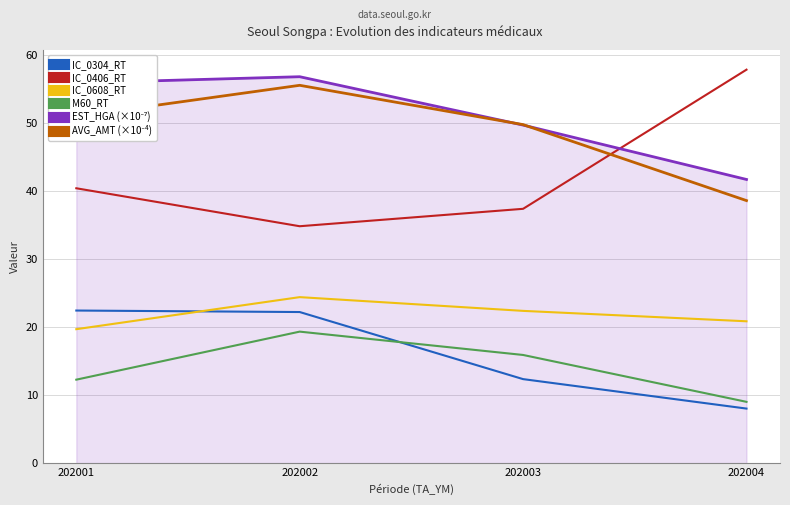

True or false: M60_RT has a value of 11.6 at 202002.

False